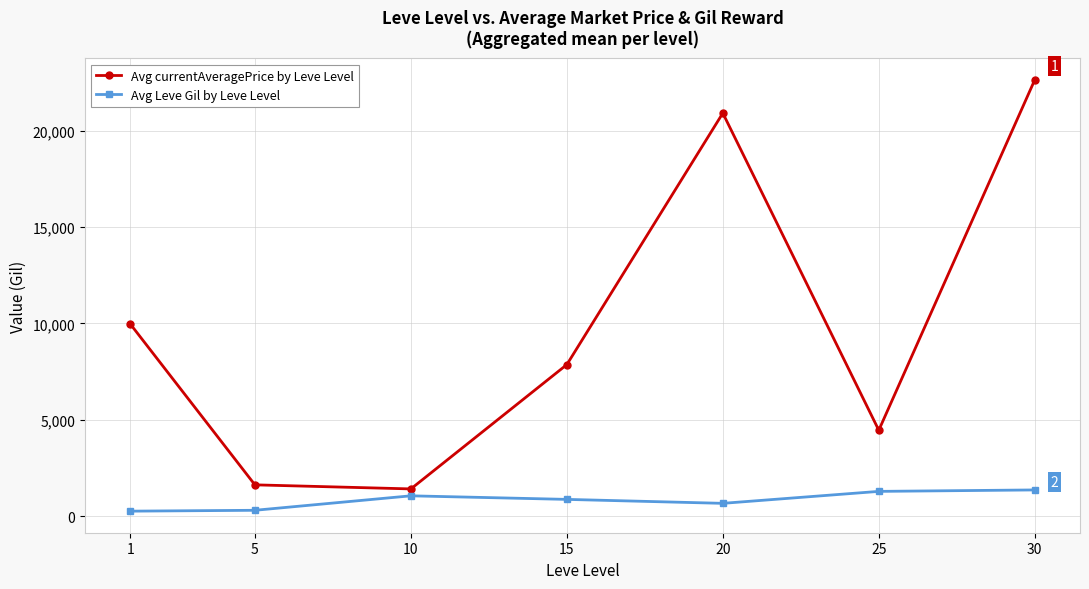

Where is the first local minimum for Avg currentAveragePrice by Leve Level?

10